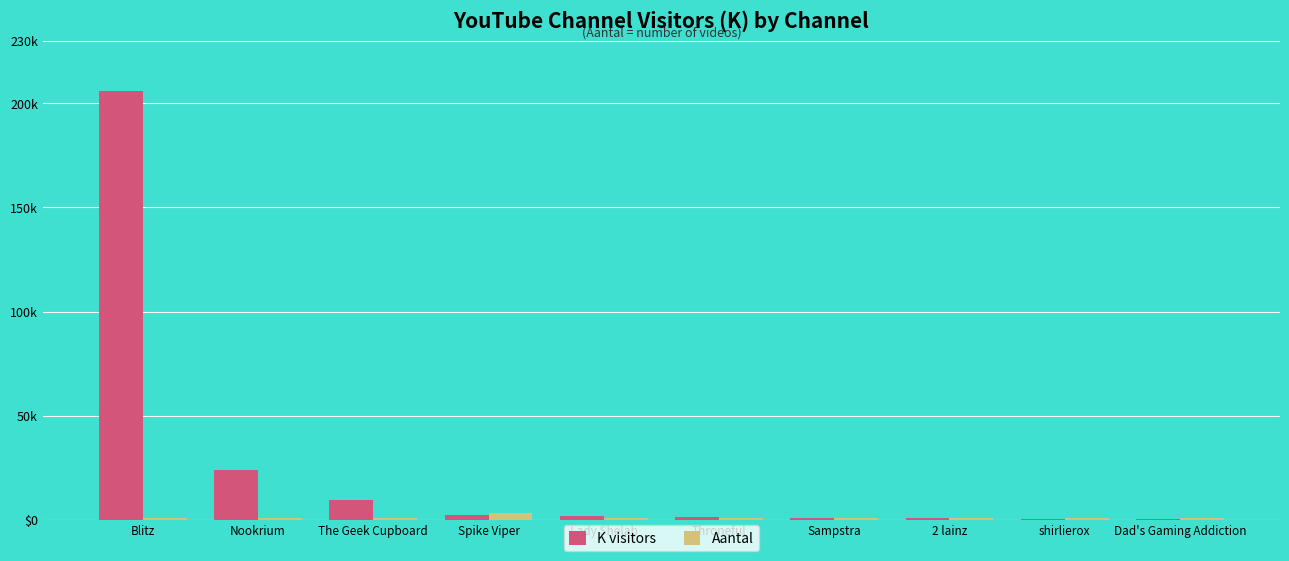

Are the bars grouped side by side (vs. stacked)?

Yes